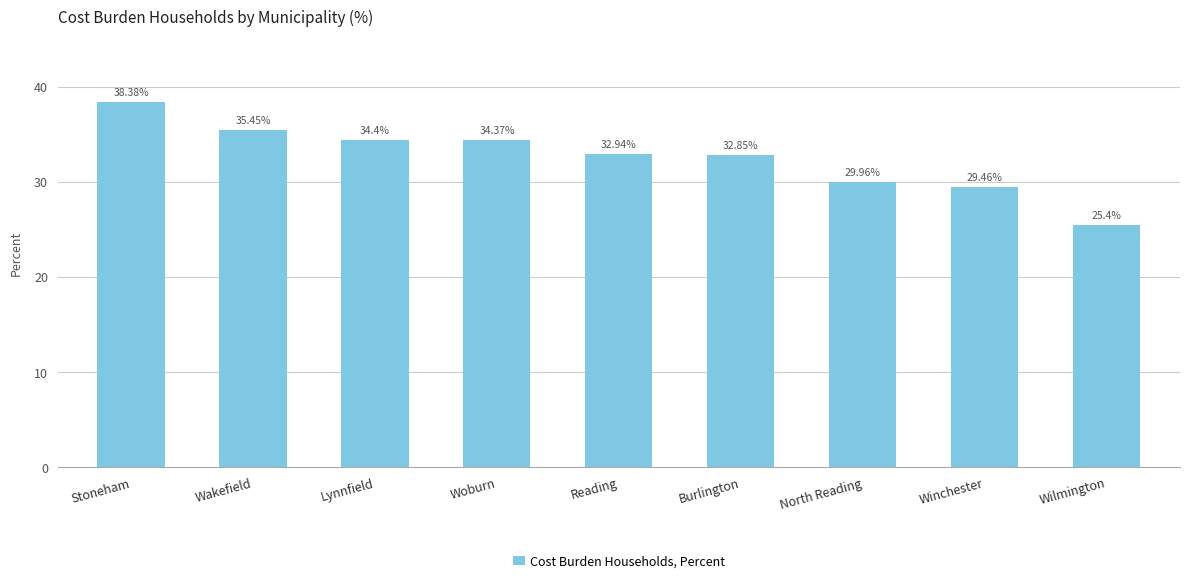

Which label corresponds to the largest value in the chart?

Stoneham